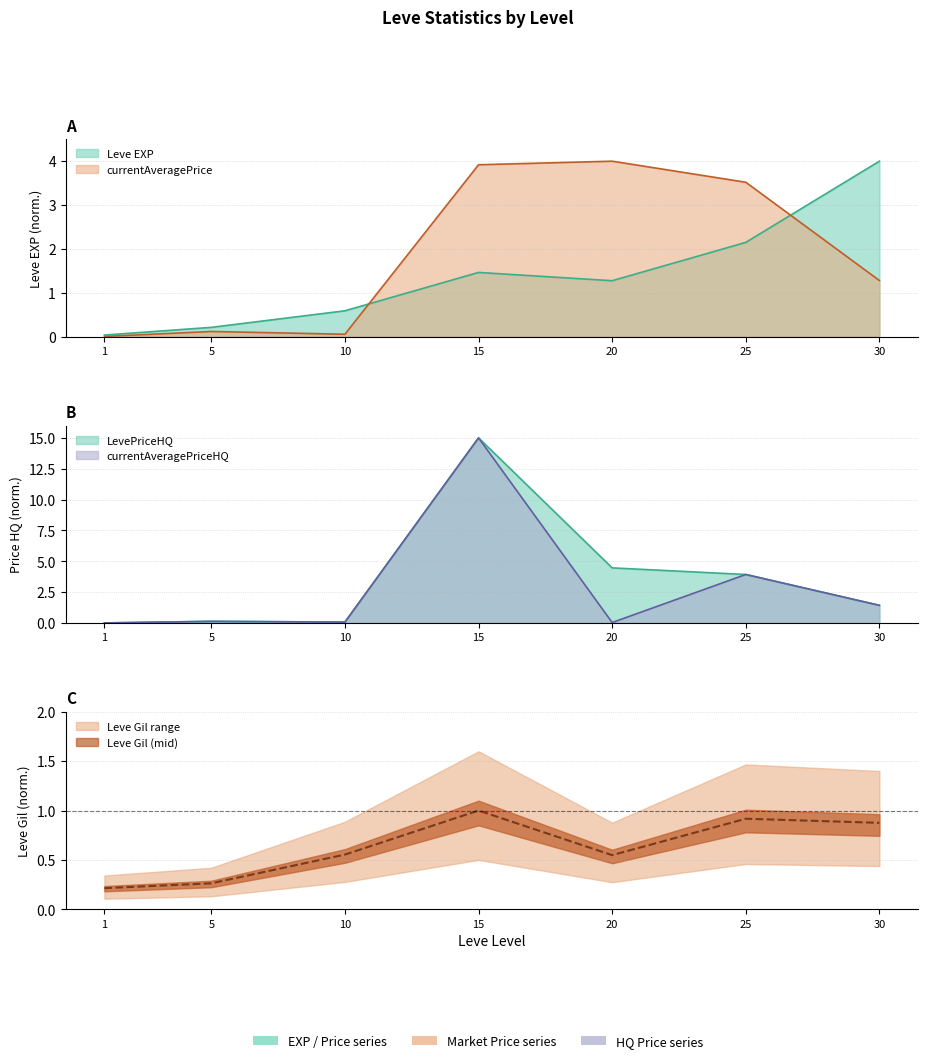

List the series in order of their peak value, lowest first.

Leve Gil, Leve EXP, currentAveragePrice, LevePriceHQ, currentAveragePriceHQ